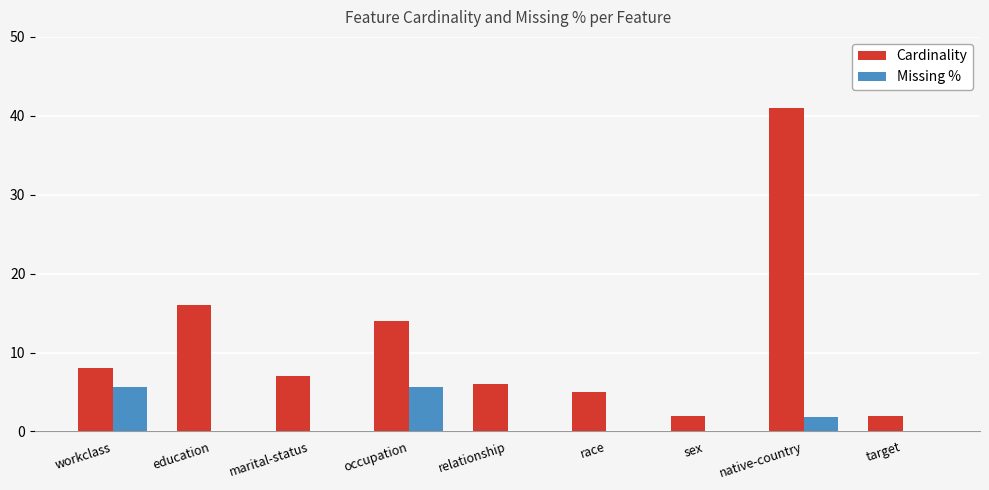

At which label does Cardinality reach its peak?

native-country